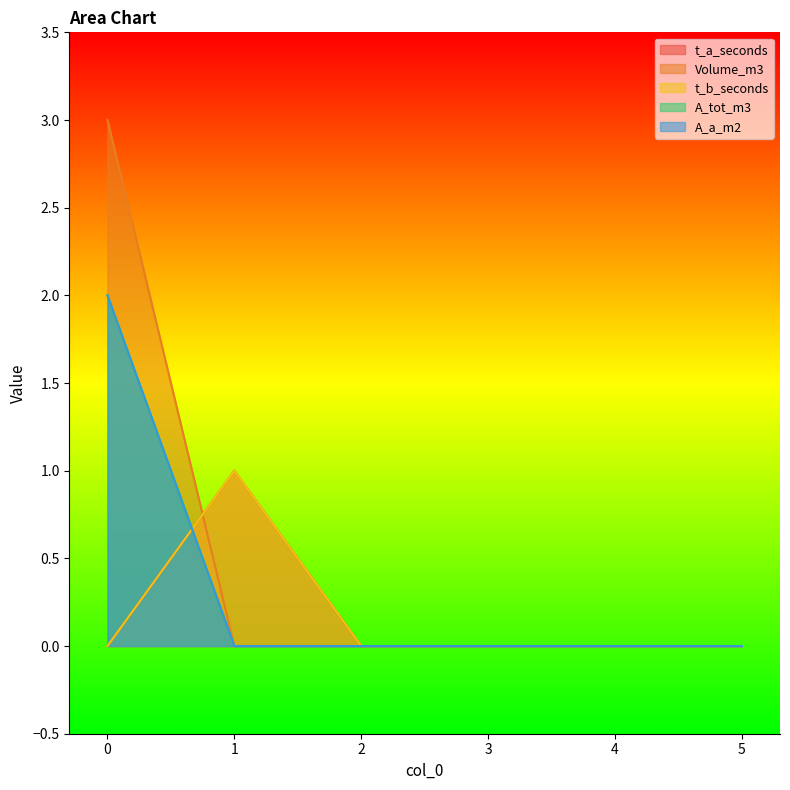

List the series in order of their peak value, lowest first.

t_a_seconds, t_b_seconds, A_tot_m3, A_a_m2, Volume_m3